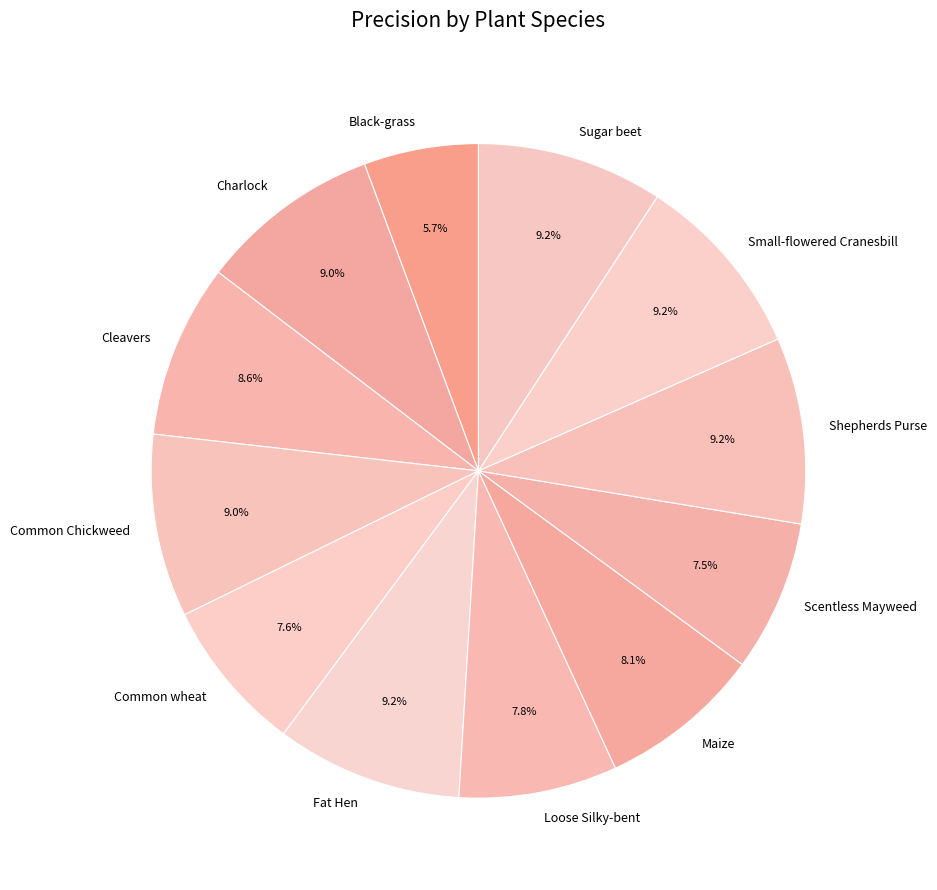

Between Scentless Mayweed and Fat Hen, which is larger?

Fat Hen